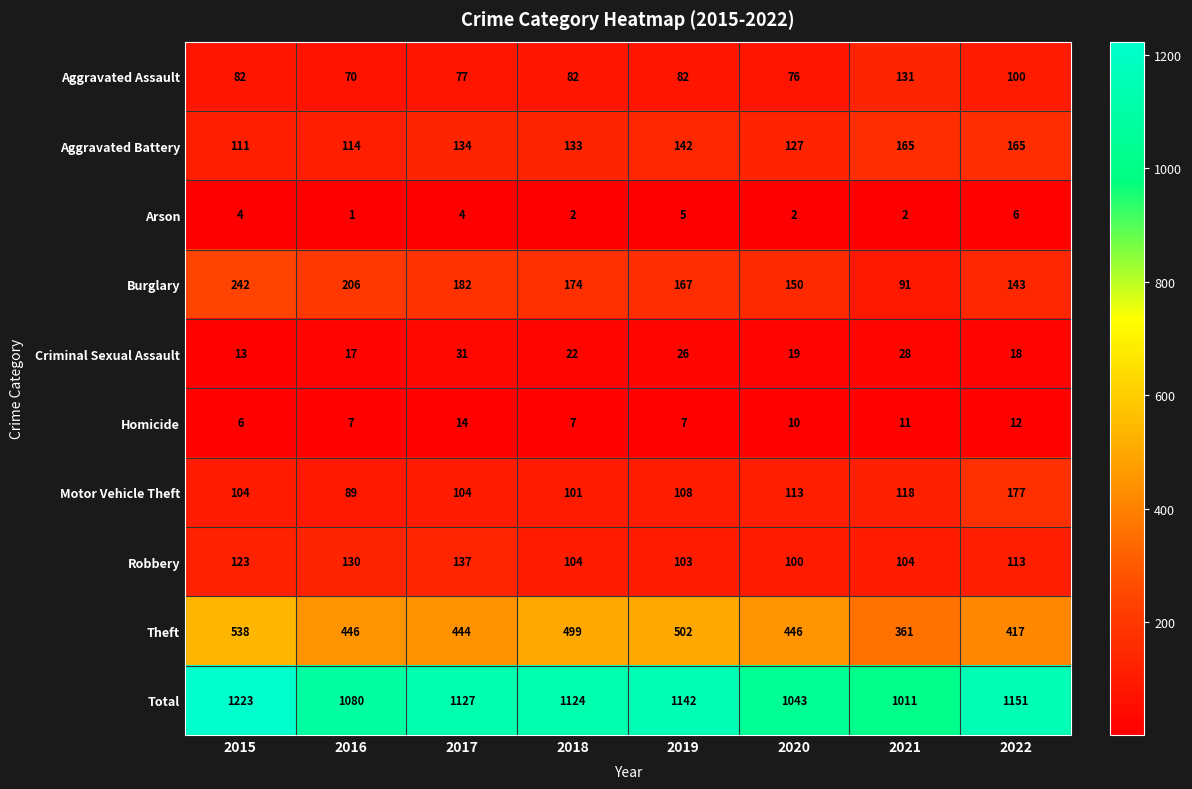

True or false: Criminal Sexual Assault has a value of 41 at 2019.

False